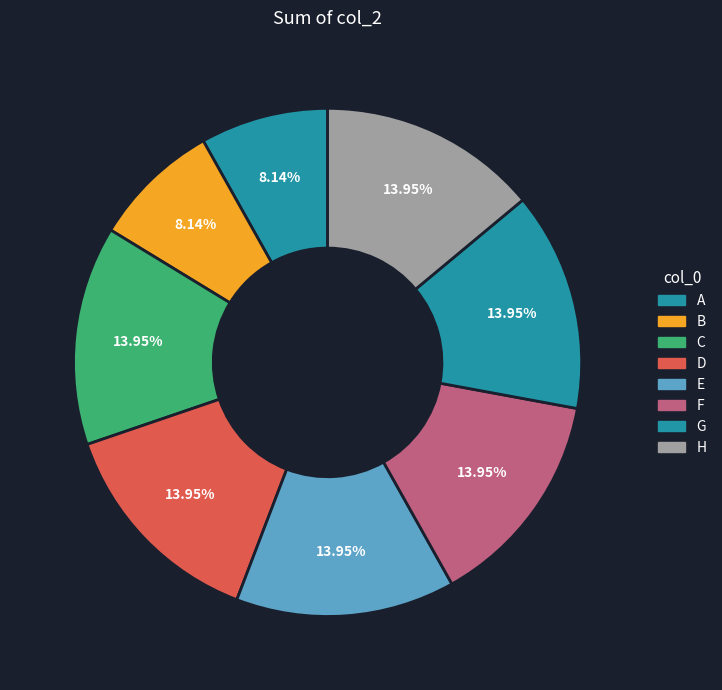

Is there any slice that represents more than half of the pie?

No